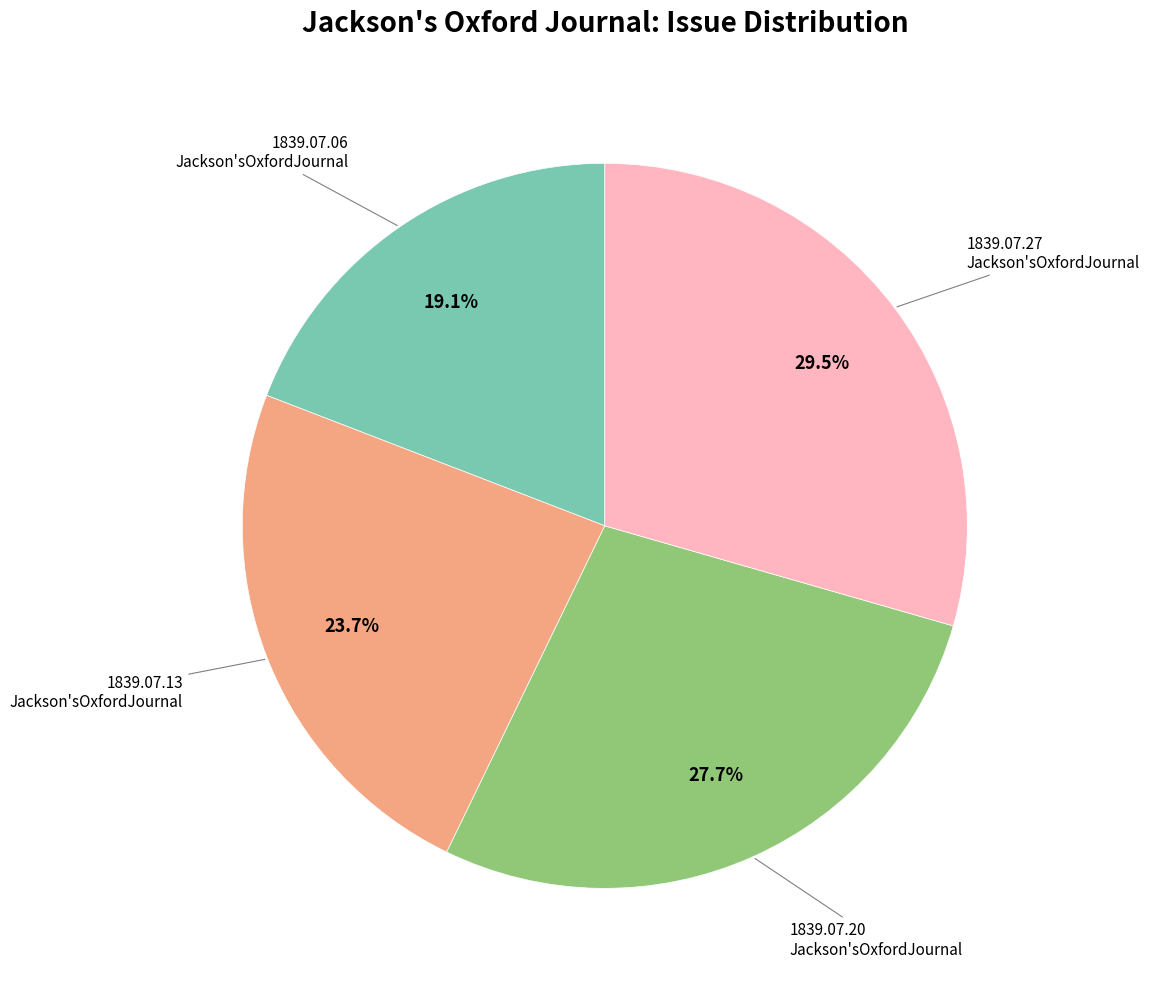

How many slices are in this pie chart?

4